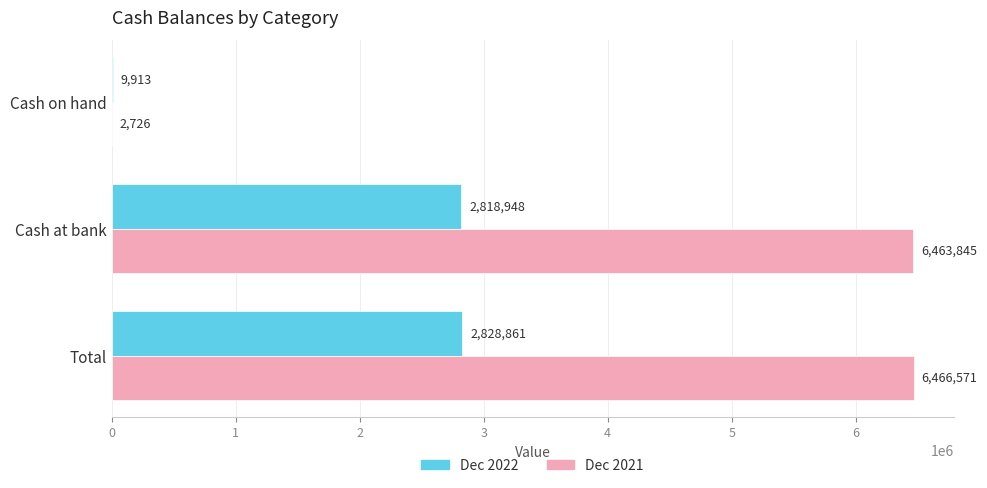

Which series has the largest total across all categories?

Dec 2021